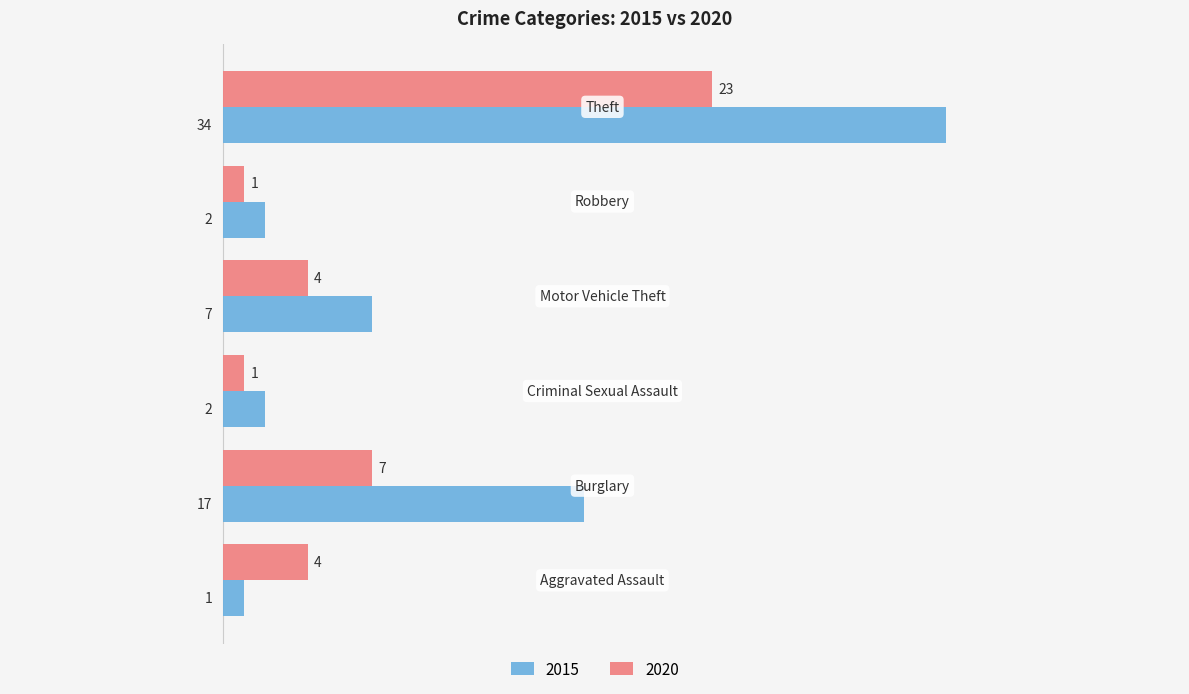

Count the number of categories in the chart.

6